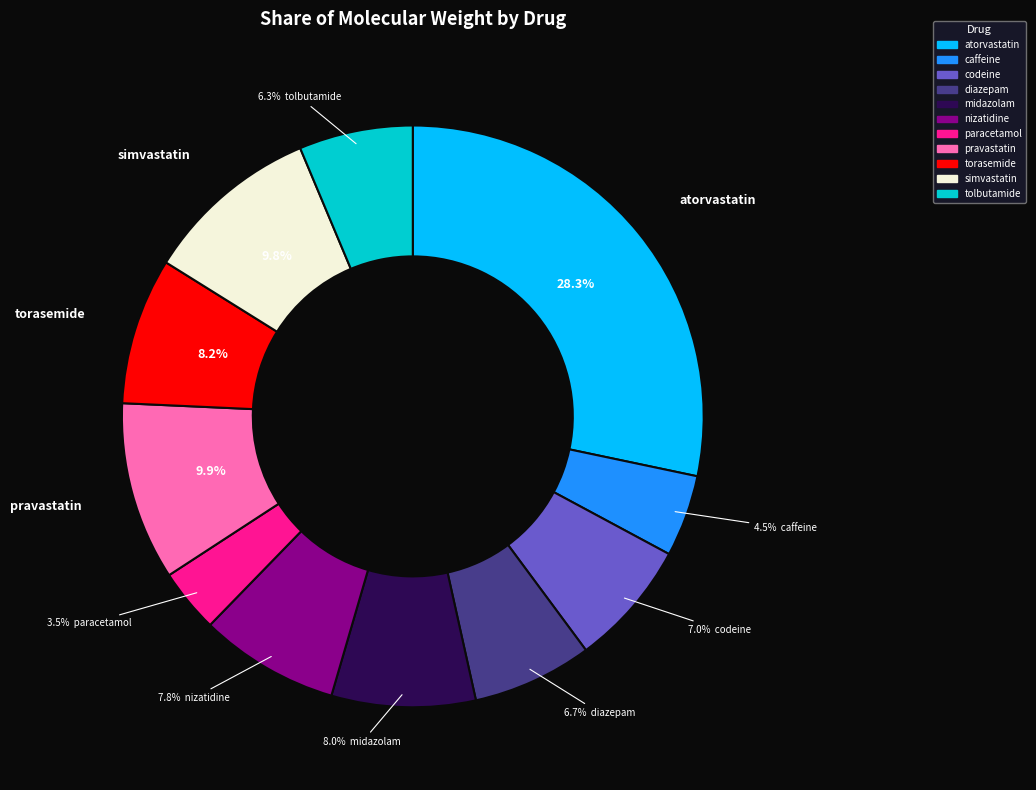

How much of the chart is everything except tolbutamide?

93.7%